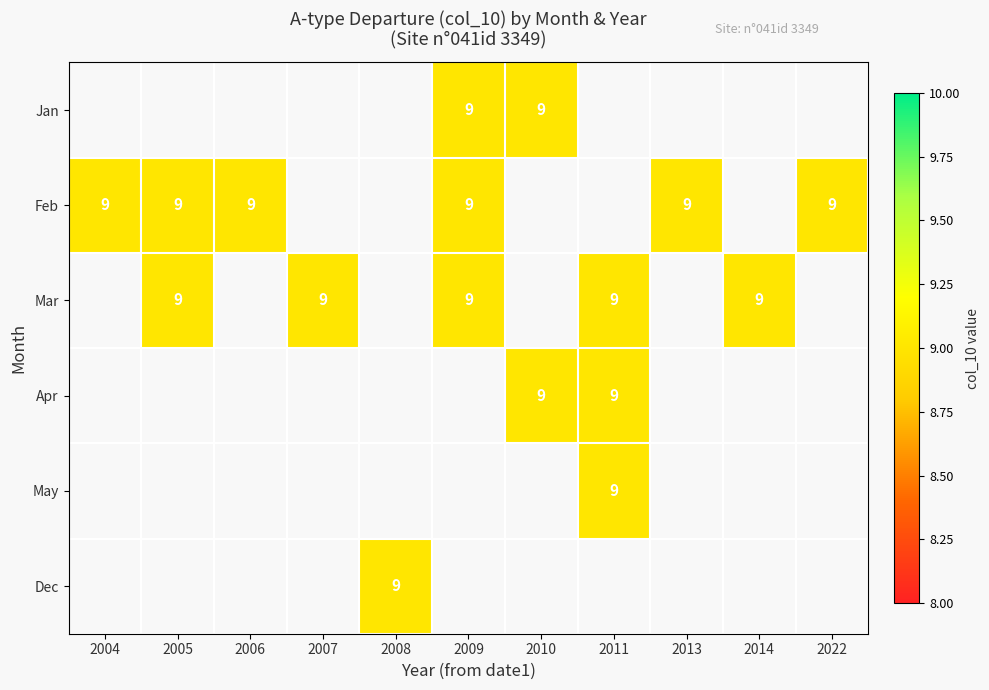

Count the number of data series in this chart.

6